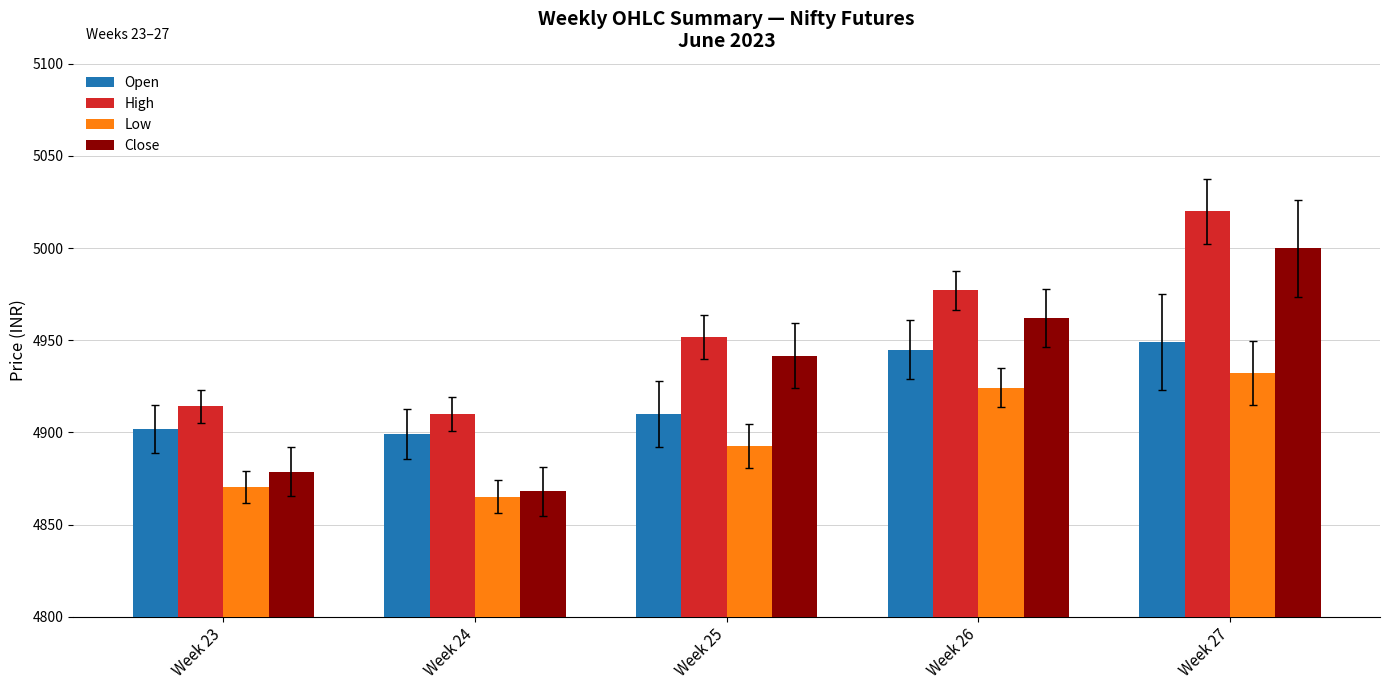

Which series has the widest spread of values?

Close